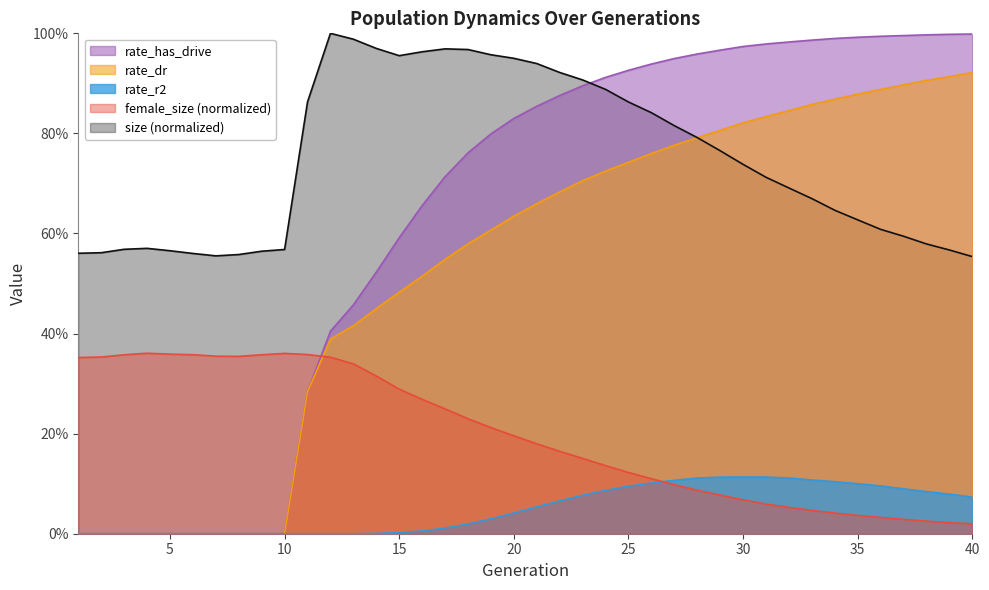

Reading left to right, transcribe all the data shown in this chart.

size: 1=0.6	2=0.6	3=0.6	4=0.6	5=0.6	6=0.6	7=0.6	8=0.6	9=0.6	10=0.6	11=0.9	12=1.0	13=1.0	14=1.0	15=1.0	16=1.0	17=1.0	18=1.0	19=1.0	20=1.0	21=0.9	22=0.9	23=0.9	24=0.9	25=0.9	26=0.8	27=0.8	28=0.8	29=0.8	30=0.7	31=0.7	32=0.7	33=0.7	34=0.6	35=0.6	36=0.6	37=0.6	38=0.6	39=0.6	40=0.6
female_size: 1=0.4	2=0.4	3=0.4	4=0.4	5=0.4	6=0.4	7=0.4	8=0.4	9=0.4	10=0.4	11=0.4	12=0.4	13=0.3	14=0.3	15=0.3	16=0.3	17=0.2	18=0.2	19=0.2	20=0.2	21=0.2	22=0.2	23=0.2	24=0.1	25=0.1	26=0.1	27=0.1	28=0.1	29=0.1	30=0.1	31=0.1	32=0.1	33=0.0	34=0.0	35=0.0	36=0.0	37=0.0	38=0.0	39=0.0	40=0.0
rate_r2: 1=0.0	2=0.0	3=0.0	4=0.0	5=0.0	6=0.0	7=0.0	8=0.0	9=0.0	10=0.0	11=0.0	12=0.0	13=0.0	14=0.0	15=0.0	16=0.0	17=0.0	18=0.0	19=0.0	20=0.0	21=0.1	22=0.1	23=0.1	24=0.1	25=0.1	26=0.1	27=0.1	28=0.1	29=0.1	30=0.1	31=0.1	32=0.1	33=0.1	34=0.1	35=0.1	36=0.1	37=0.1	38=0.1	39=0.1	40=0.1
rate_dr: 1=0.0	2=0.0	3=0.0	4=0.0	5=0.0	6=0.0	7=0.0	8=0.0	9=0.0	10=0.0	11=0.3	12=0.4	13=0.4	14=0.4	15=0.5	16=0.5	17=0.5	18=0.6	19=0.6	20=0.6	21=0.7	22=0.7	23=0.7	24=0.7	25=0.7	26=0.8	27=0.8	28=0.8	29=0.8	30=0.8	31=0.8	32=0.8	33=0.9	34=0.9	35=0.9	36=0.9	37=0.9	38=0.9	39=0.9	40=0.9
rate_has_drive: 1=0.0	2=0.0	3=0.0	4=0.0	5=0.0	6=0.0	7=0.0	8=0.0	9=0.0	10=0.0	11=0.3	12=0.4	13=0.5	14=0.5	15=0.6	16=0.7	17=0.7	18=0.8	19=0.8	20=0.8	21=0.9	22=0.9	23=0.9	24=0.9	25=0.9	26=0.9	27=0.9	28=1.0	29=1.0	30=1.0	31=1.0	32=1.0	33=1.0	34=1.0	35=1.0	36=1.0	37=1.0	38=1.0	39=1.0	40=1.0